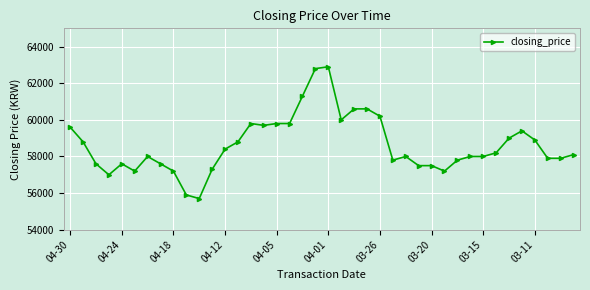

What is the value of the 26th point from the left?

57800